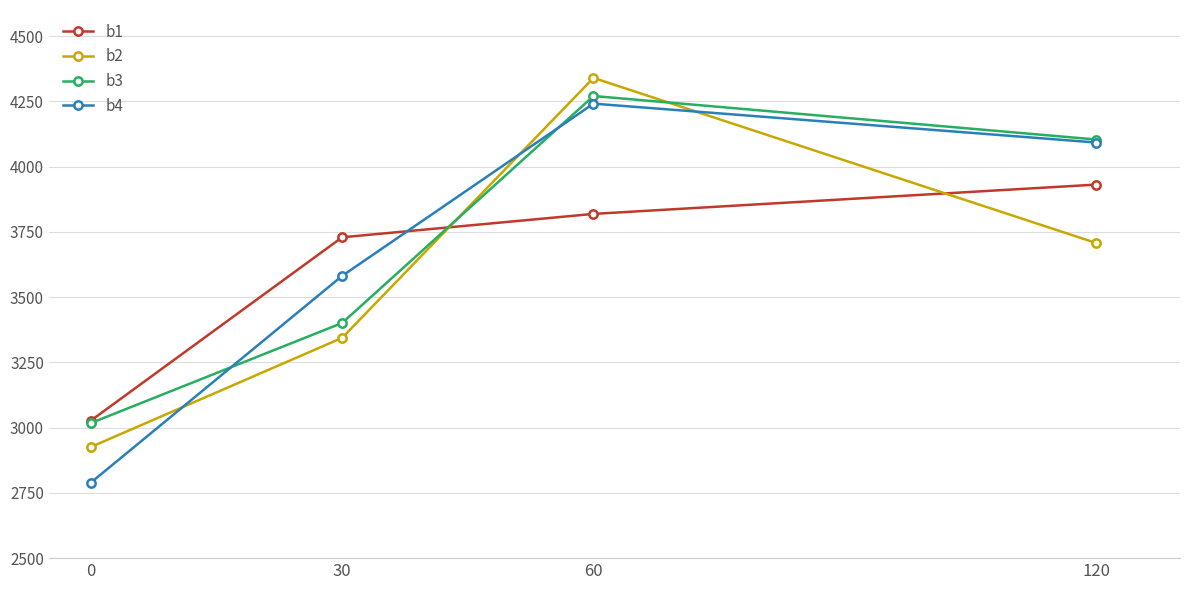

What is the difference between the maximum and minimum values in the b2 series?

1414.1